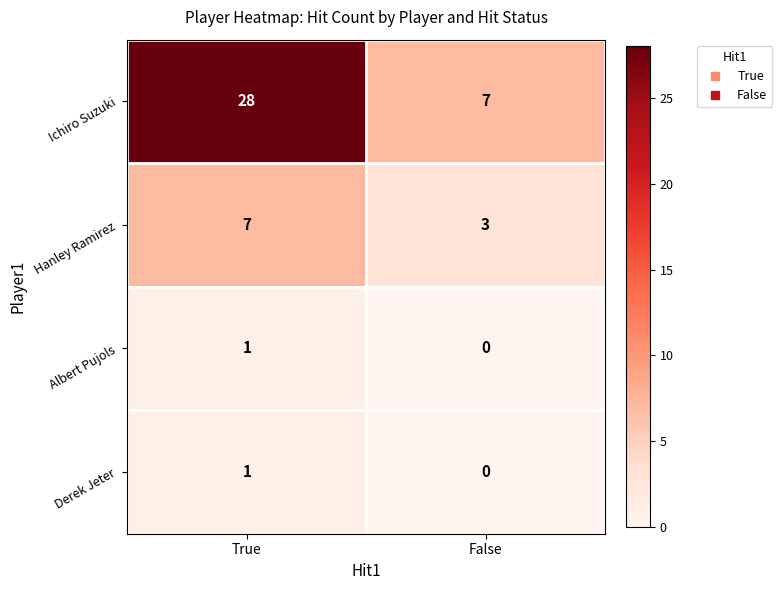

Which label corresponds to the smallest value in the chart?

False